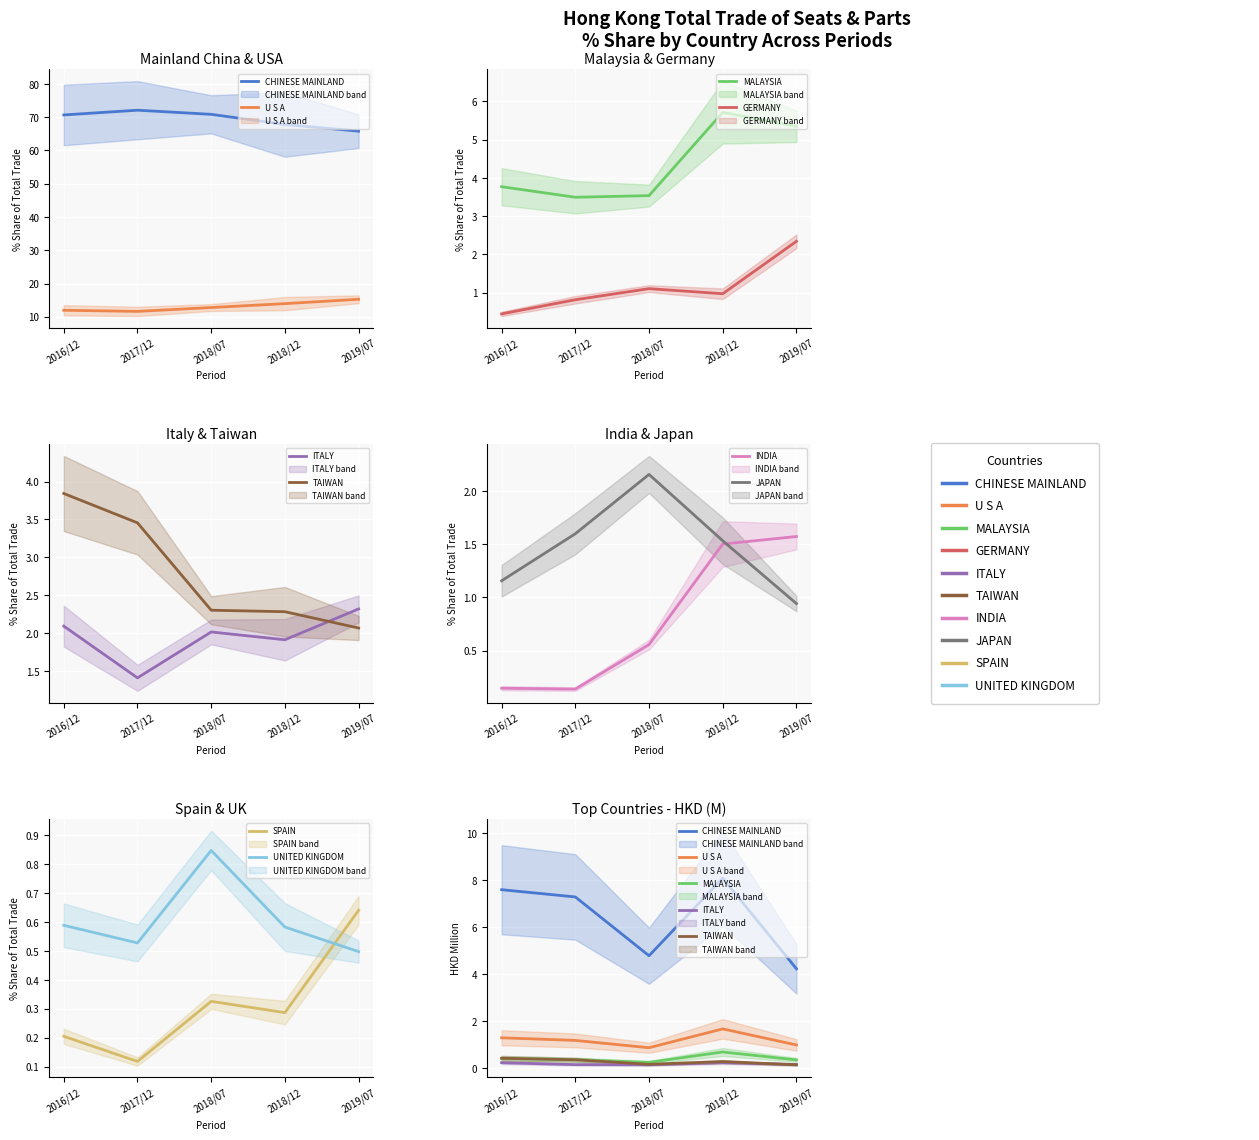

The 201907_% Share series shows 91.6 at 0. True or false?

False